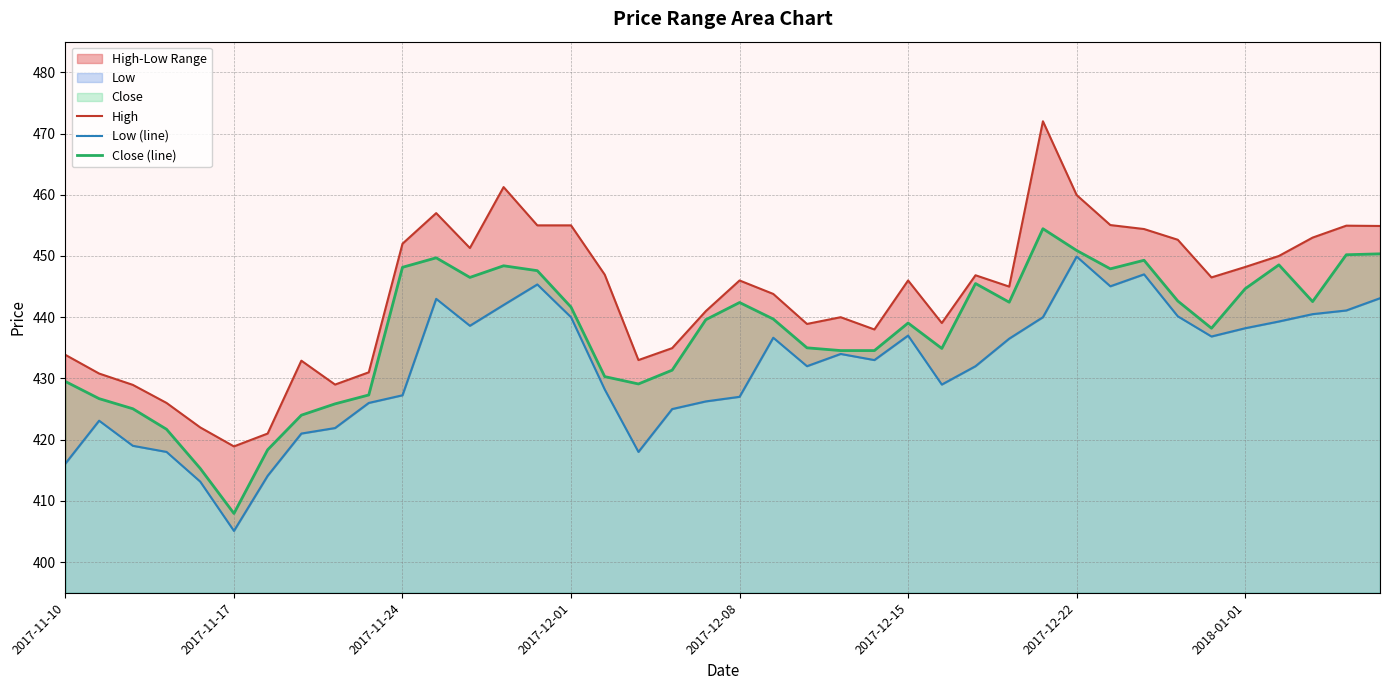

What is the difference between the maximum and minimum values in the Low (line) series?

44.8